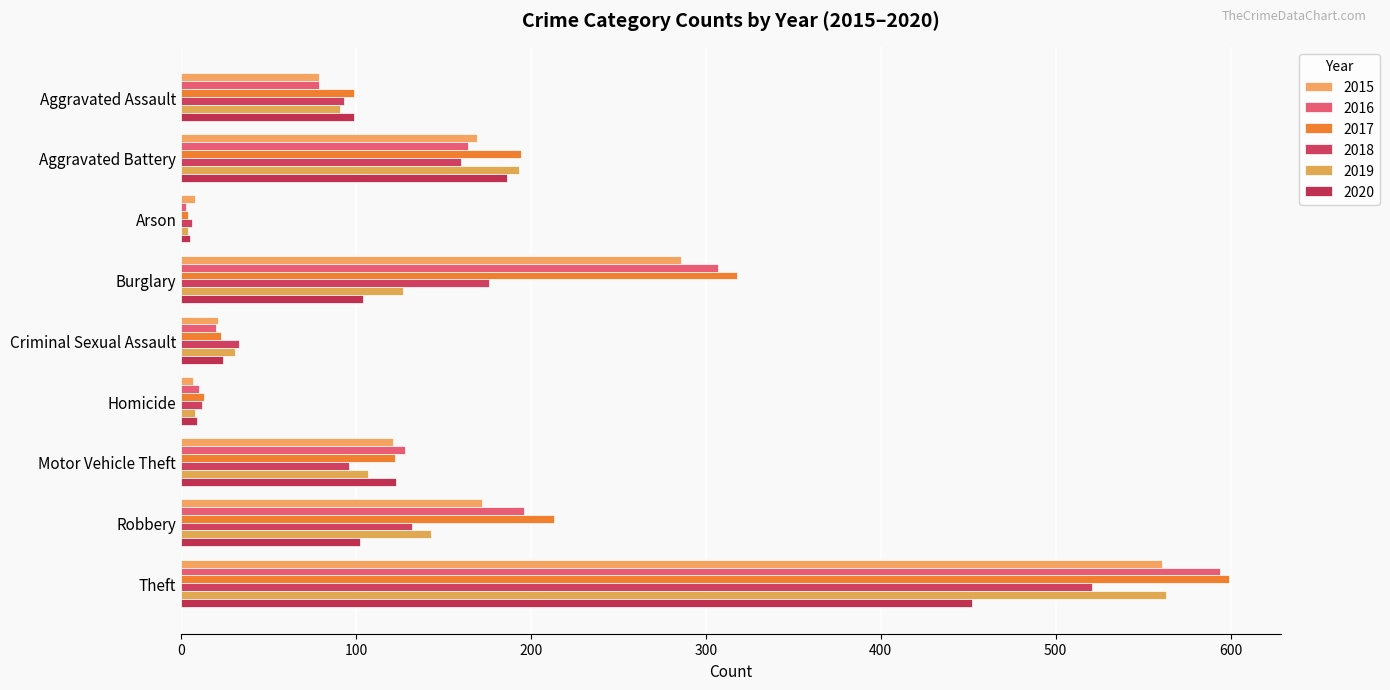

What are all the series names shown in the legend?

2015, 2016, 2017, 2018, 2019, 2020